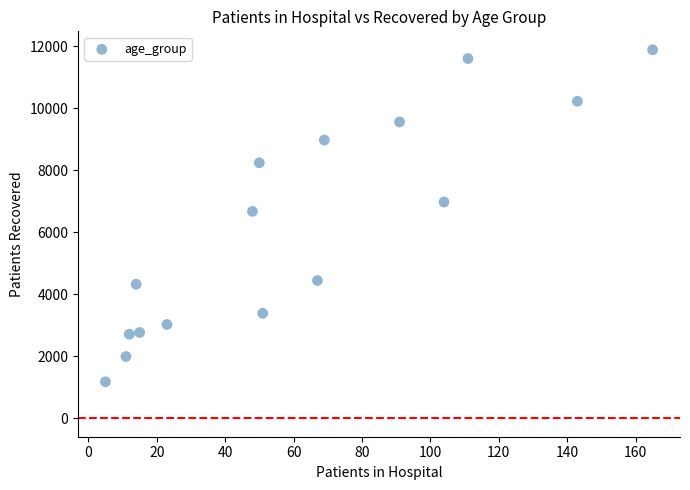

What Y value in the scatter plot is closest to 6535?

6677